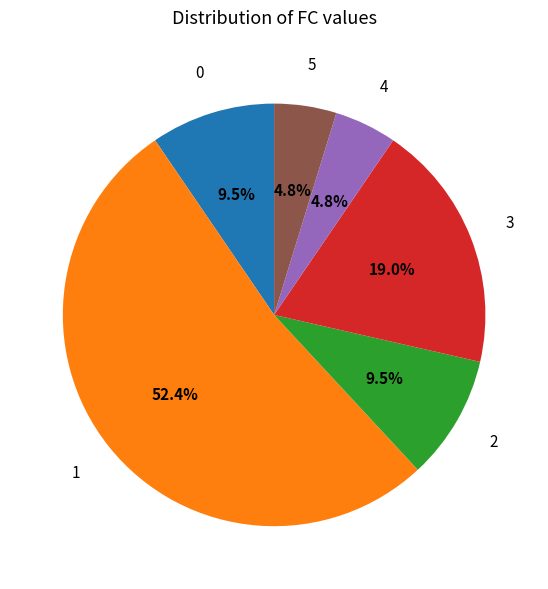

To the nearest percent, what is the average slice percentage?

17%